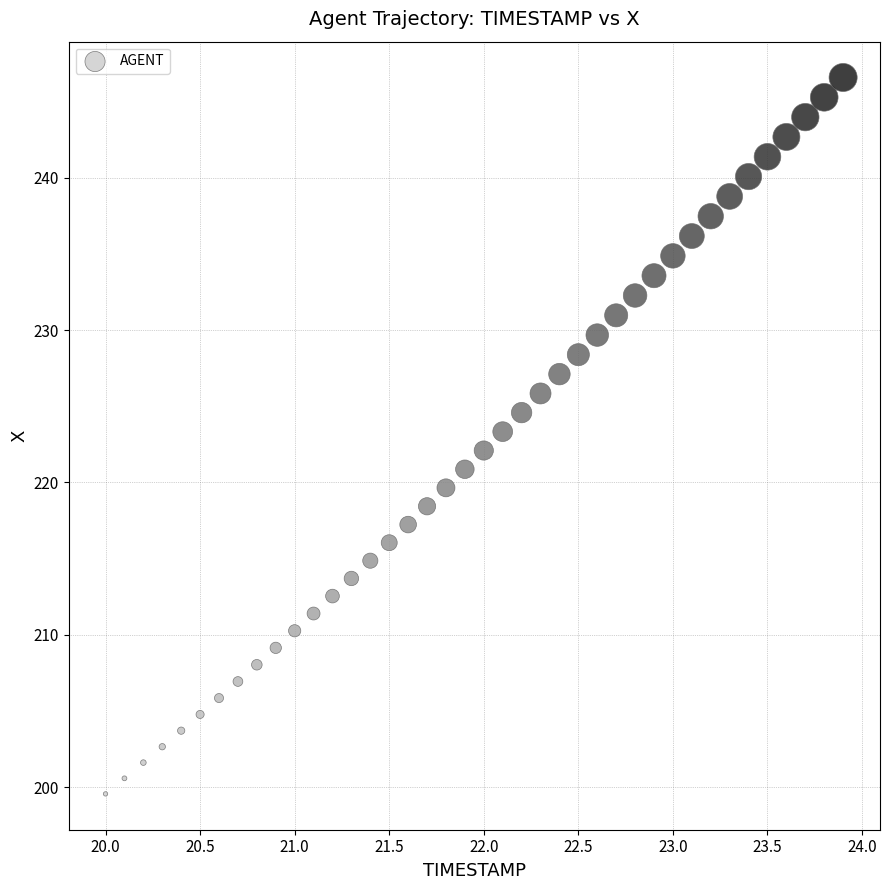

What is the range of Y values (max minus min)?

47.0